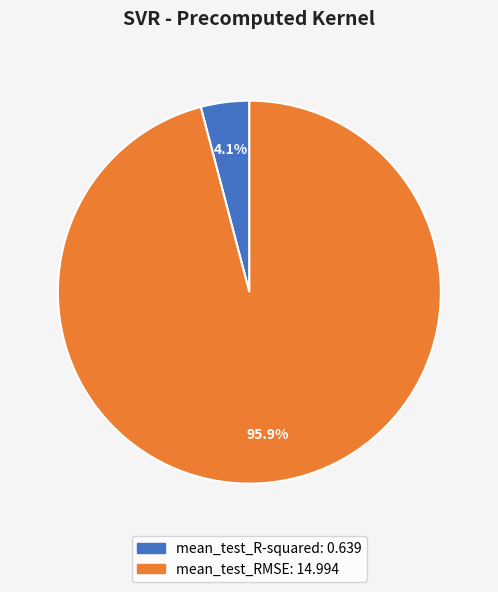

Which slice is the smallest?

mean_test_R-squared